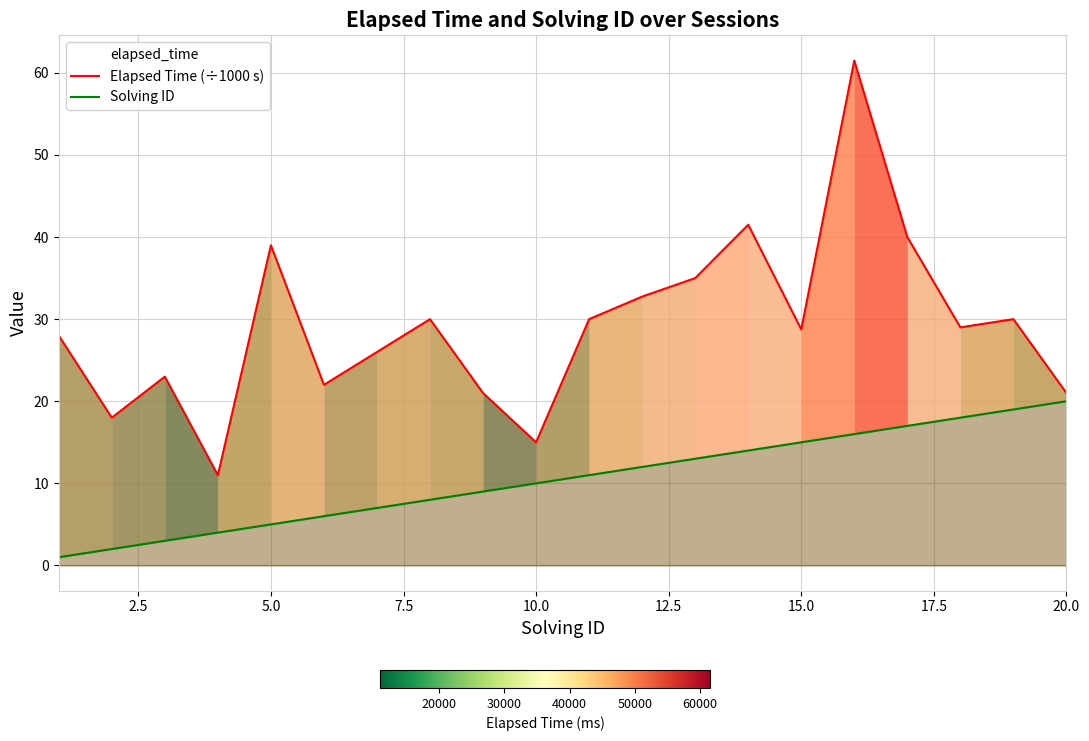

At how many categories does at least one series exceed 23?

13